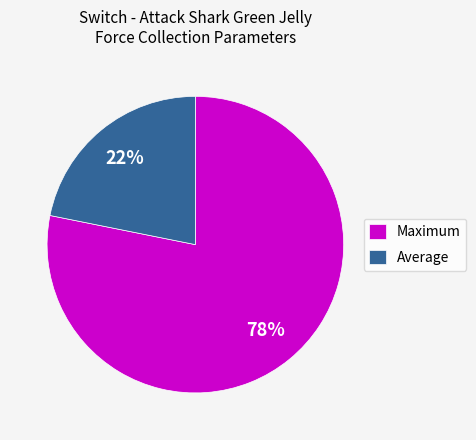

What is the smallest slice in the pie chart?

Average